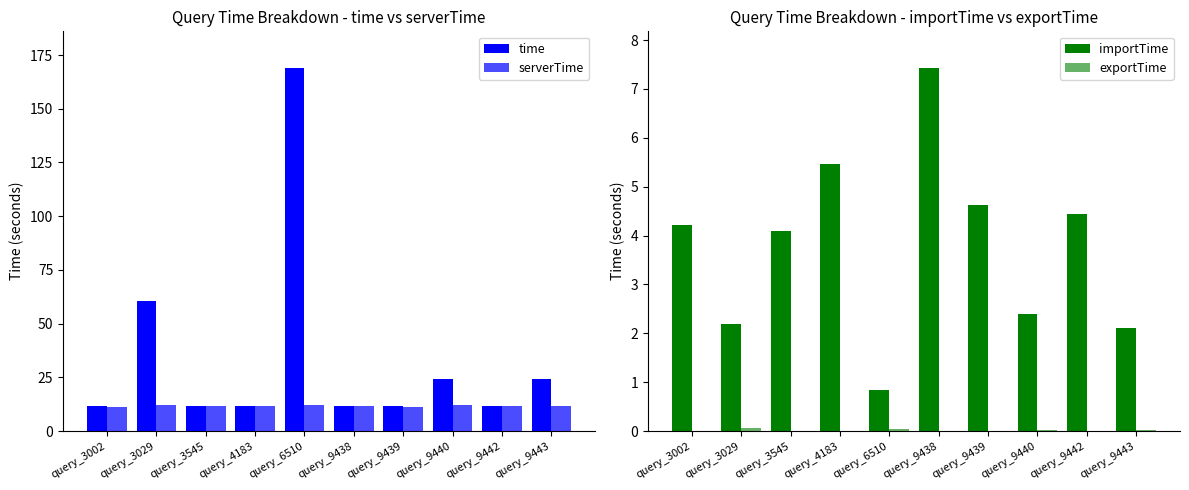

At how many categories does at least one series exceed 55?

2